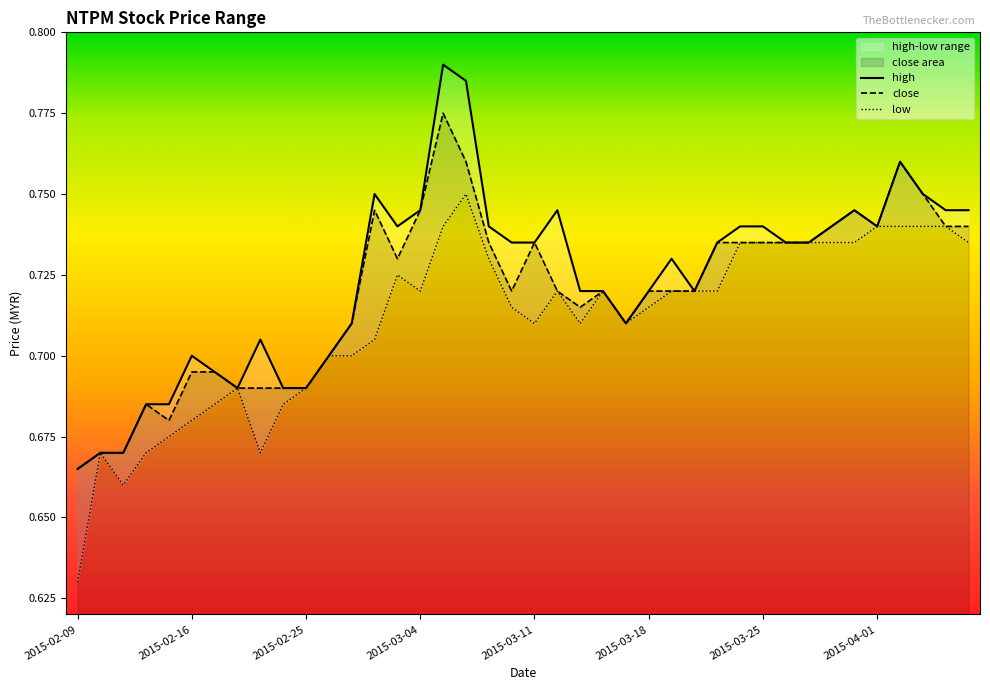

In close, how many points are lower than both neighbors (excluding endpoints)?

6